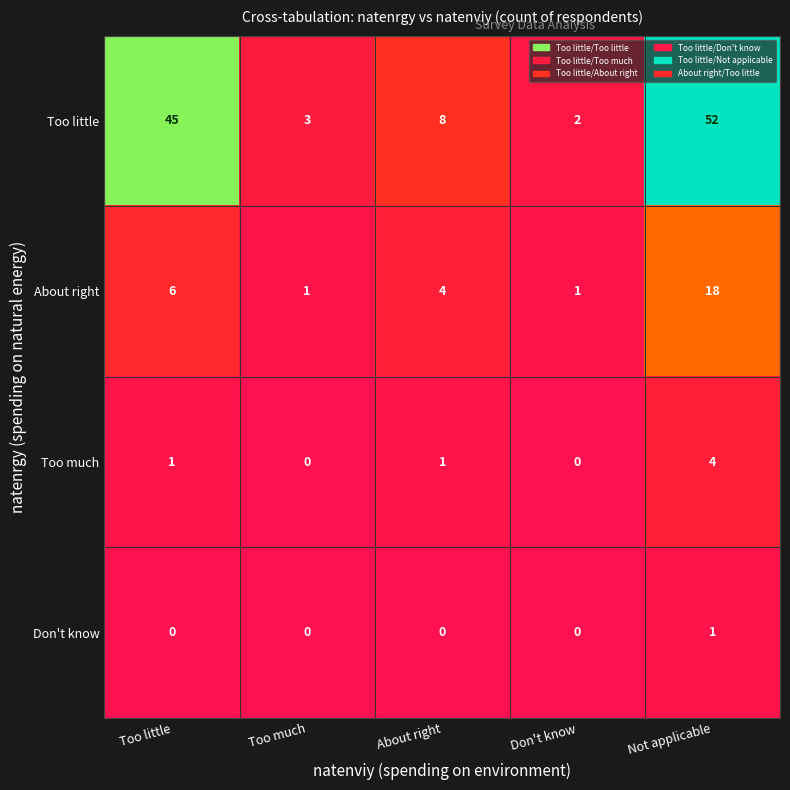

At which category is the sum across all series the highest?

Not applicable